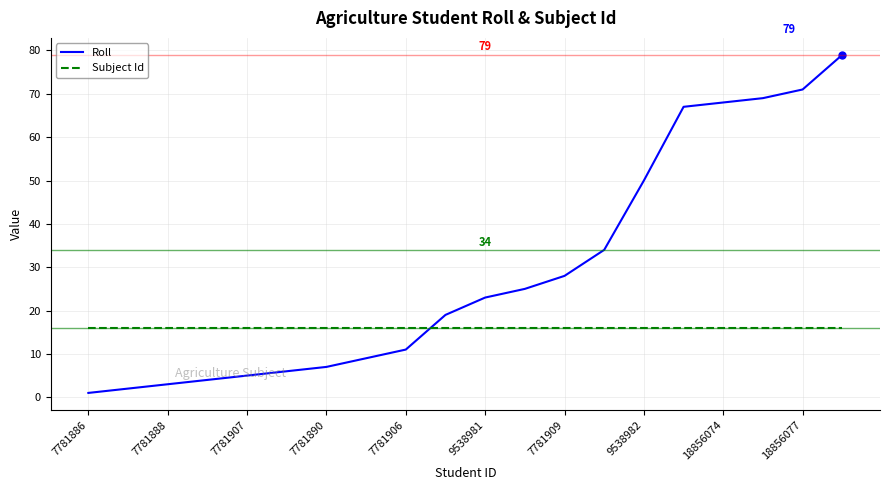

Rank the series by their average value, from lowest to highest.

Subject Id, Roll